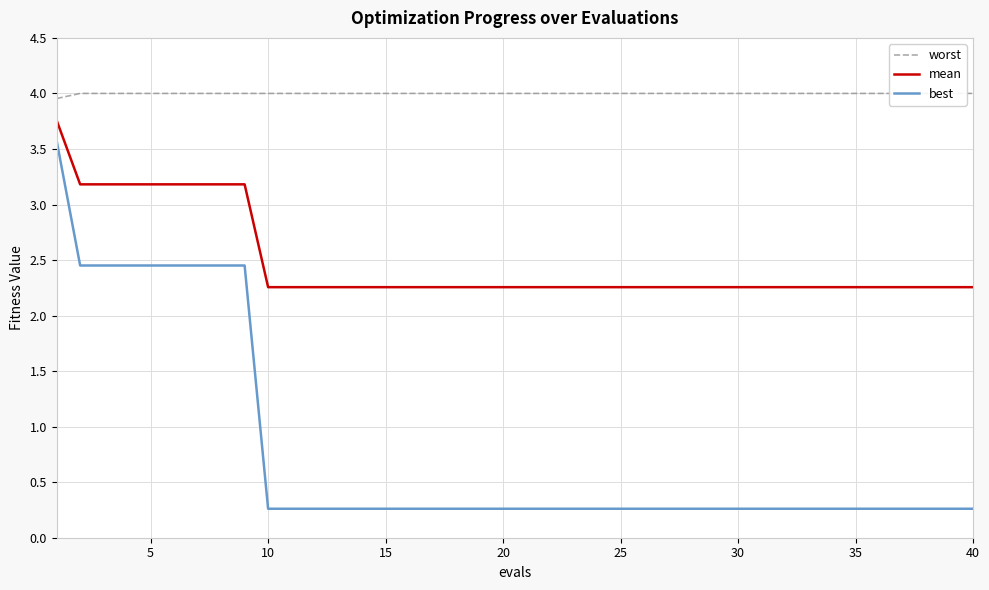

The value of best at 5 is 4.0. True or false?

False